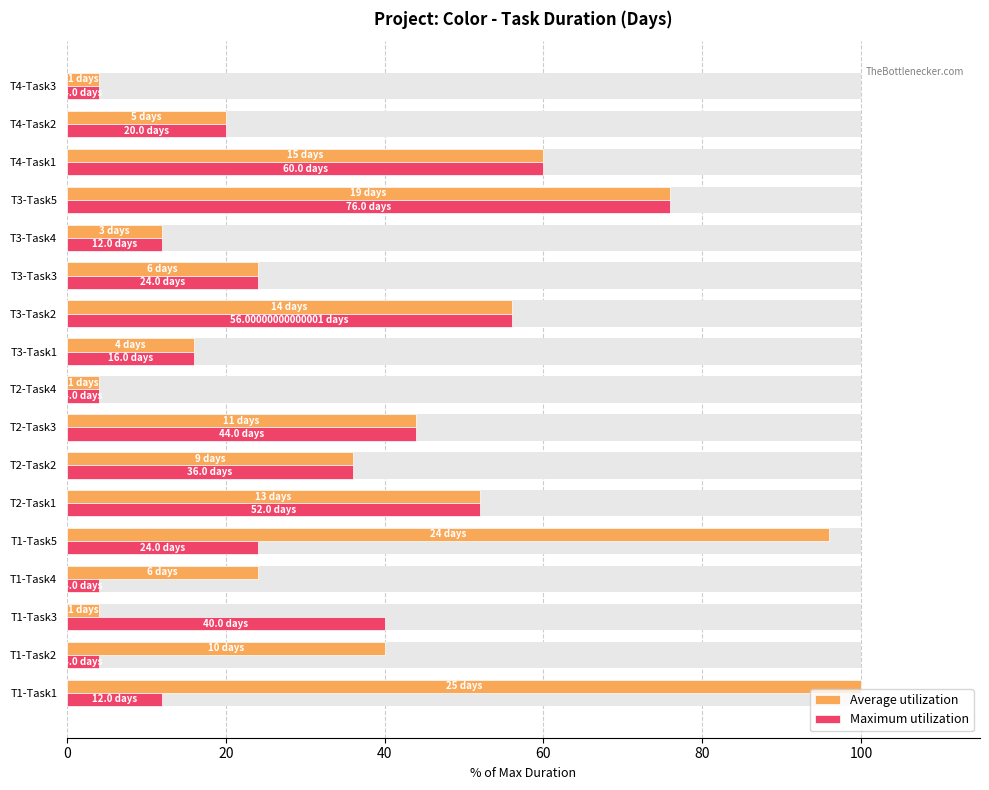

What is the value of the Average utilization bar at the 4th from the left?

24.0